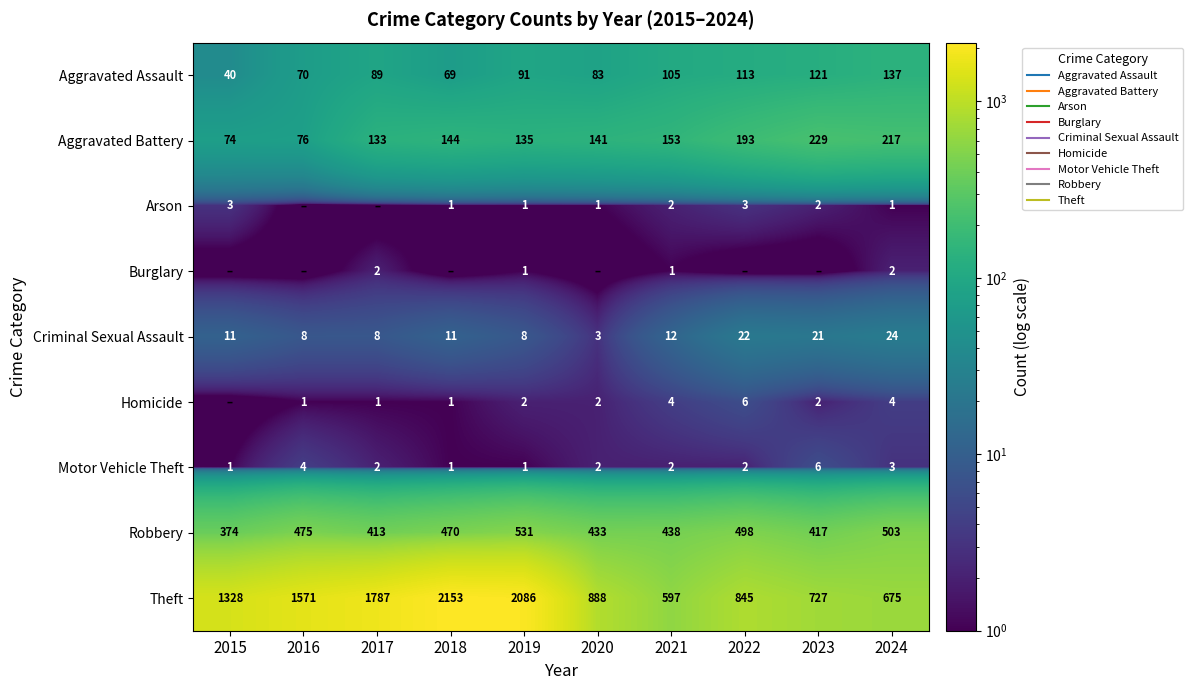

The Robbery series shows 150 at 2020. True or false?

False